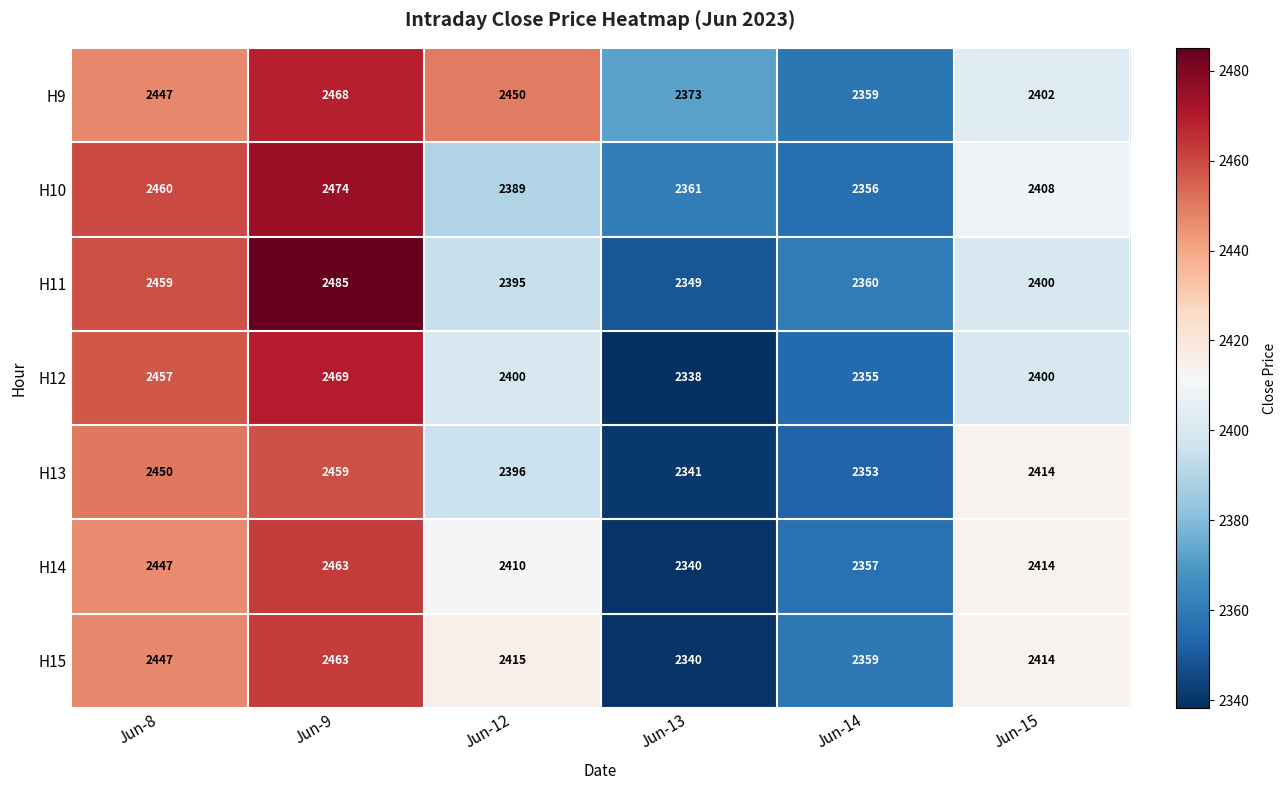

Which series changed the most between Jun-8 and Jun-12?

H10